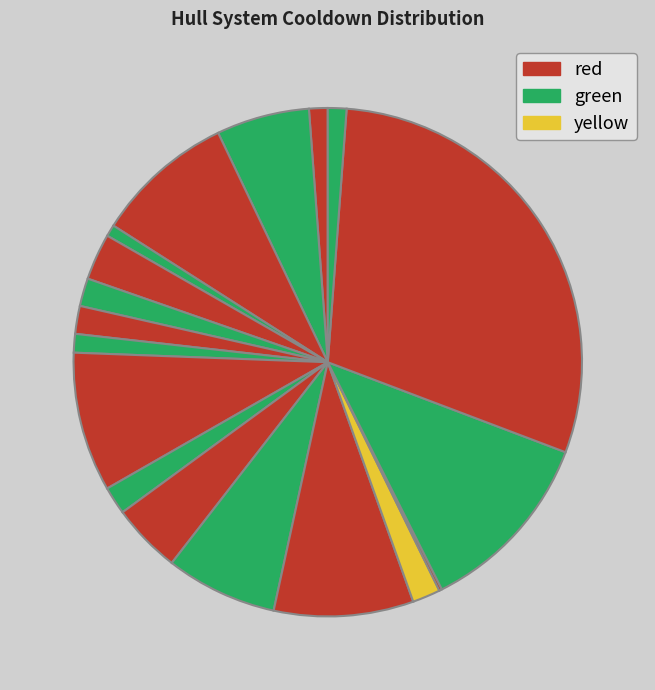

Which category has the biggest portion of the pie?

Drone Swarm